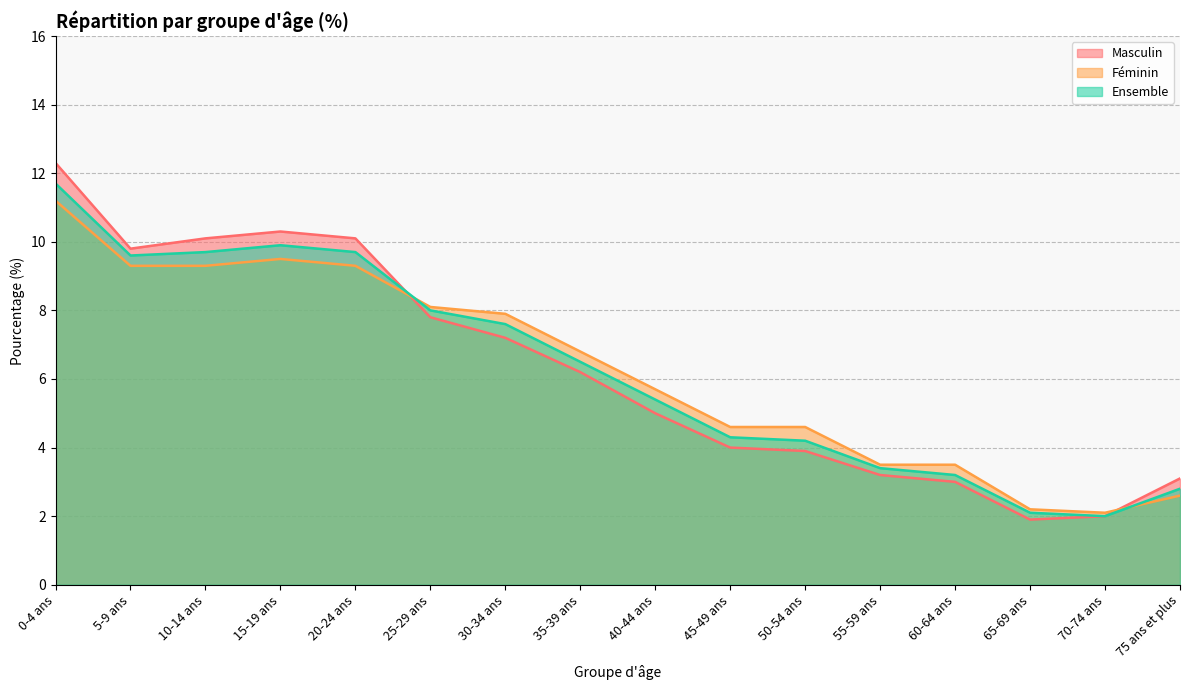

Reading right to left, extract all data points from this chart.

Masculin: 75 ans et plus=3.1	70-74 ans=2.0	65-69 ans=1.9	60-64 ans=3.0	55-59 ans=3.2	50-54 ans=3.9	45-49 ans=4.0	40-44 ans=5.0	35-39 ans=6.2	30-34 ans=7.2	25-29 ans=7.8	20-24 ans=10.1	15-19 ans=10.3	10-14 ans=10.1	5-9 ans=9.8	0-4 ans=12.3
Féminin: 75 ans et plus=2.6	70-74 ans=2.1	65-69 ans=2.2	60-64 ans=3.5	55-59 ans=3.5	50-54 ans=4.6	45-49 ans=4.6	40-44 ans=5.7	35-39 ans=6.8	30-34 ans=7.9	25-29 ans=8.1	20-24 ans=9.3	15-19 ans=9.5	10-14 ans=9.3	5-9 ans=9.3	0-4 ans=11.2
Ensemble: 75 ans et plus=2.8	70-74 ans=2.0	65-69 ans=2.1	60-64 ans=3.2	55-59 ans=3.4	50-54 ans=4.2	45-49 ans=4.3	40-44 ans=5.4	35-39 ans=6.5	30-34 ans=7.6	25-29 ans=8.0	20-24 ans=9.7	15-19 ans=9.9	10-14 ans=9.7	5-9 ans=9.6	0-4 ans=11.7